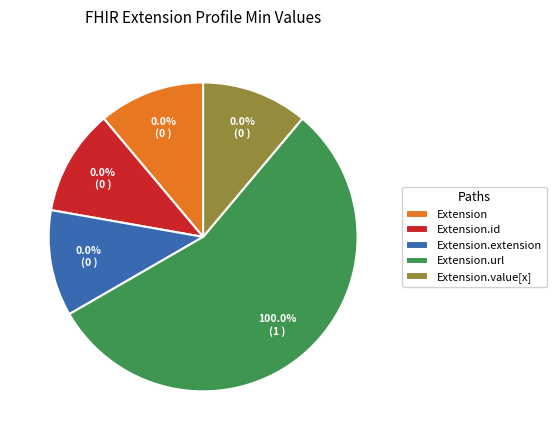

To the nearest percent, what is the difference between the largest and smallest slice percentages?

100%